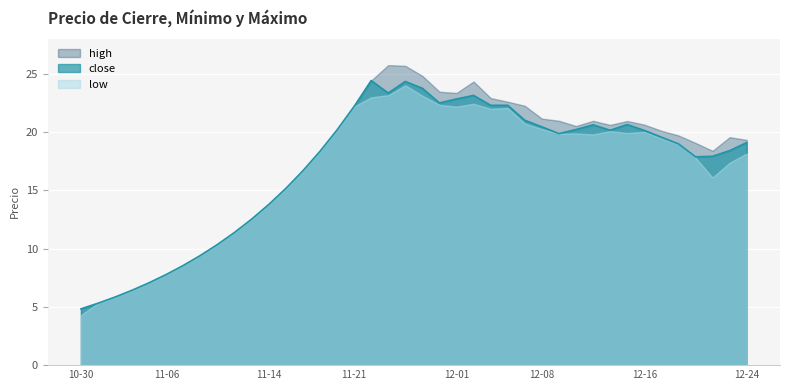

True or false: high and close intersect in this chart.

False